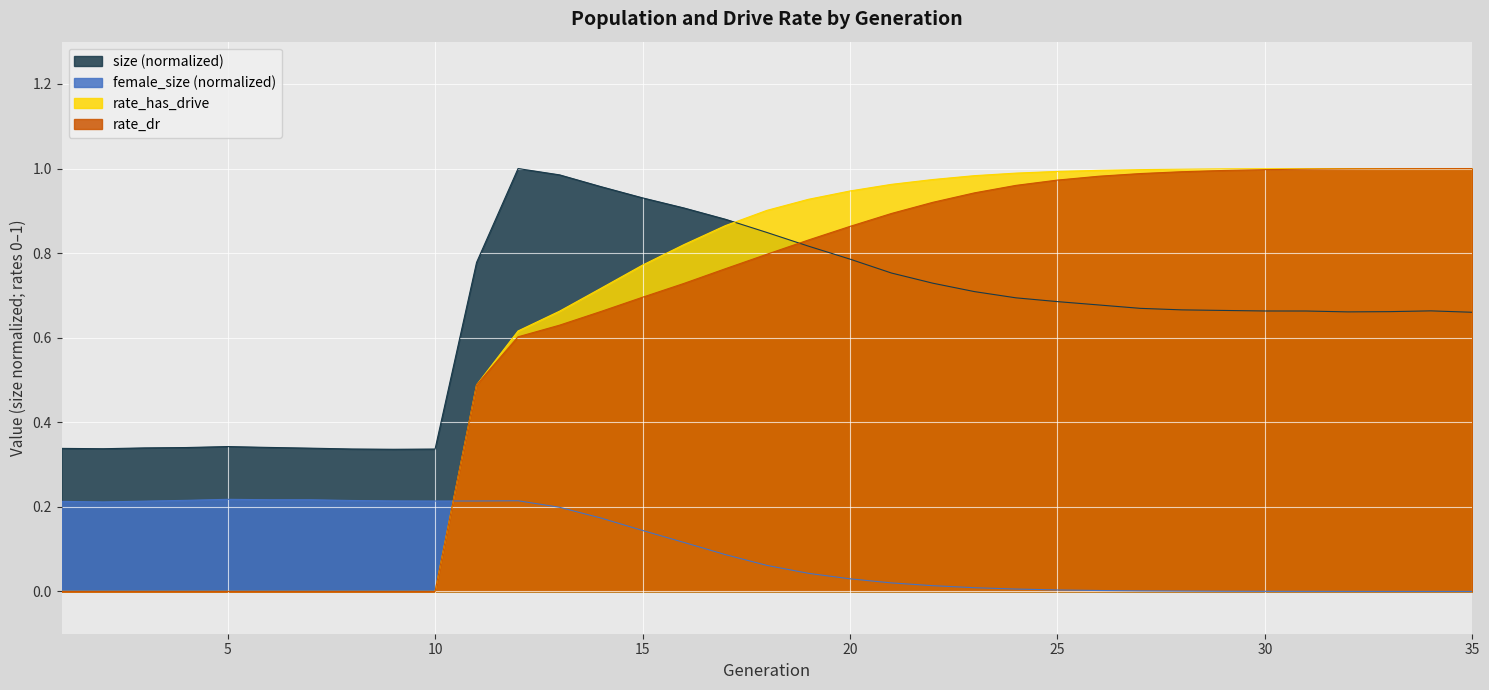

True or false: size has more than 1 points higher than both neighbors.

True